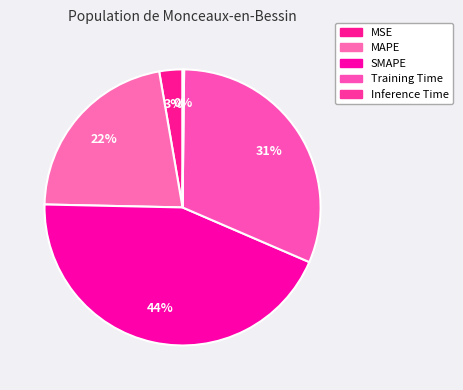

Which category has the biggest portion of the pie?

SMAPE